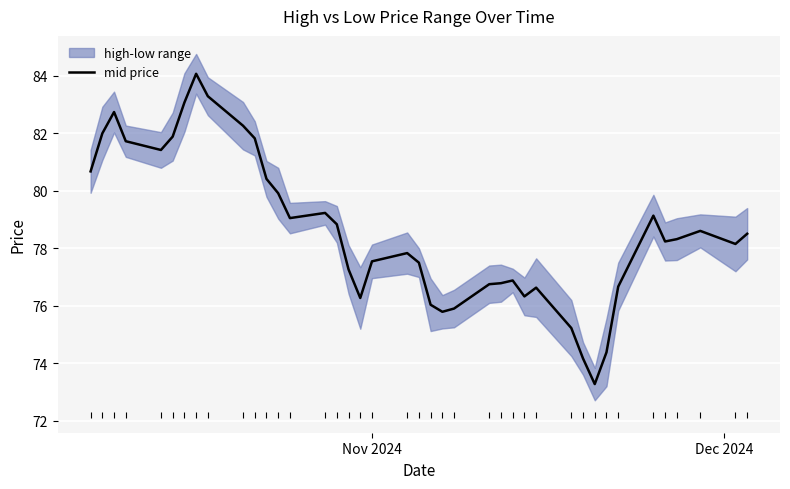

The value at 10 is 117.1. True or false?

False